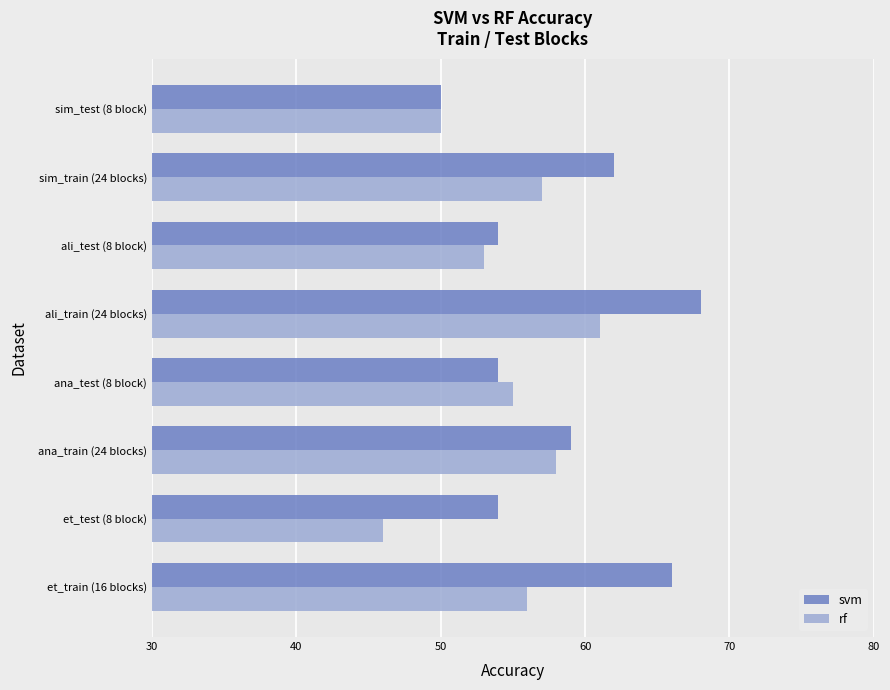

At which category is the sum across all series the highest?

ali_train (24 blocks)